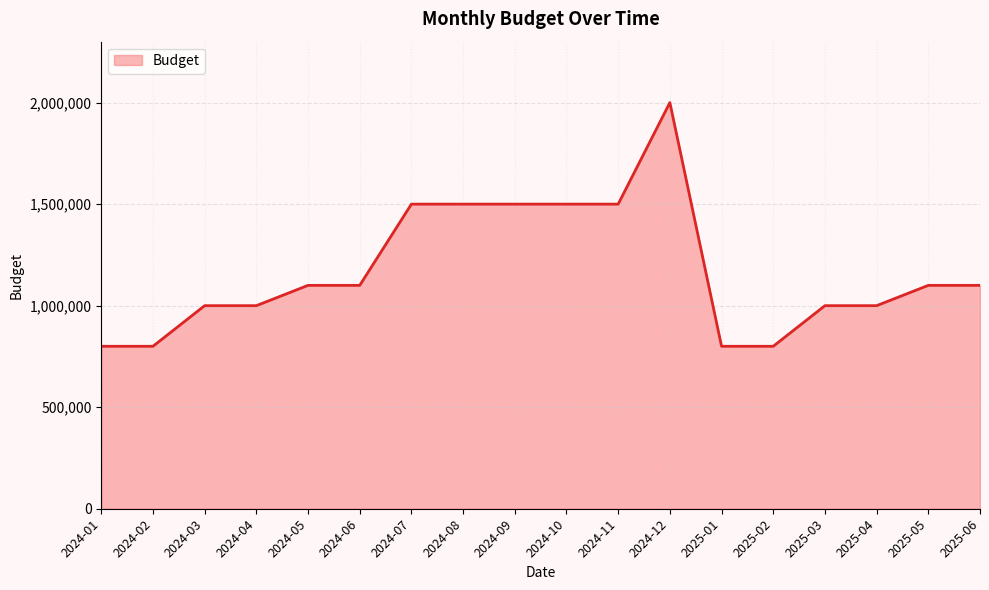

What is the average value?

1172222